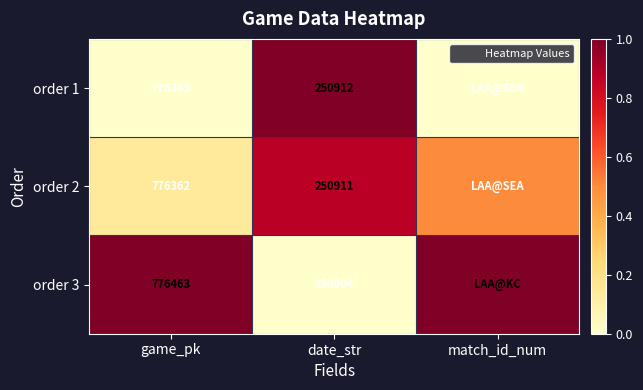

Is the value of order 3 at date_str greater than the value of order 2 at date_str?

No